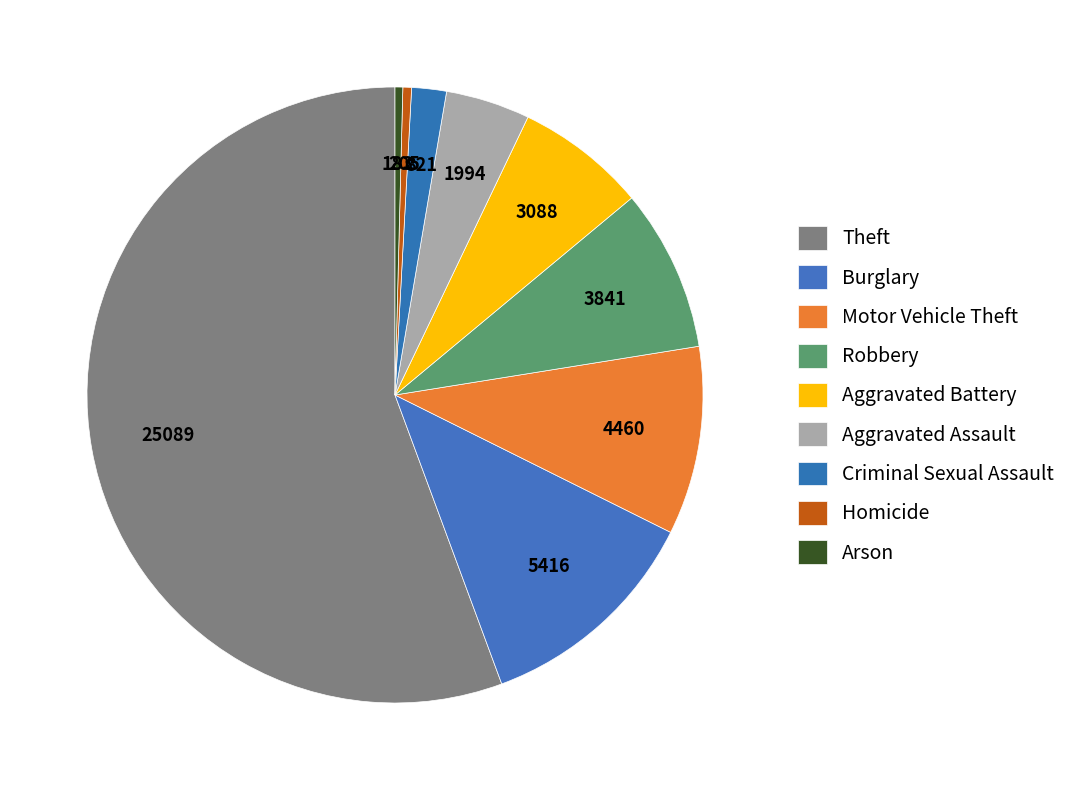

Is it true that Burglary is 12% of the pie?

True